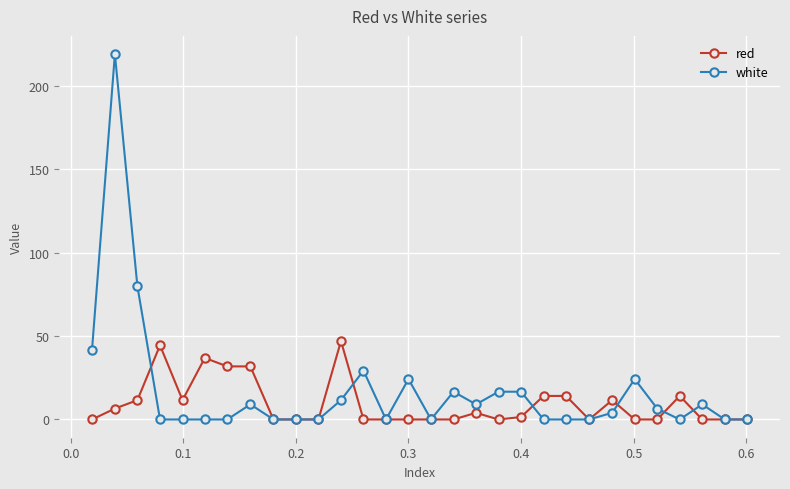

List the series in order of their peak value, highest first.

white, red